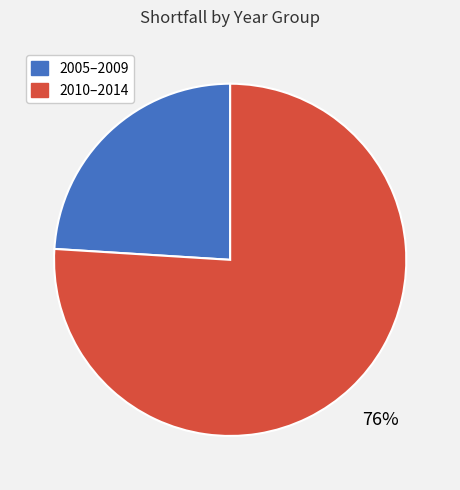

Which category has the biggest portion of the pie?

2010–2014